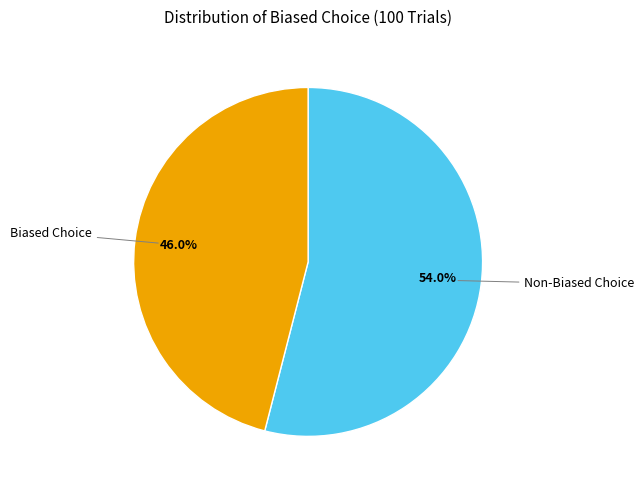

Does any single category account for the majority?

Yes